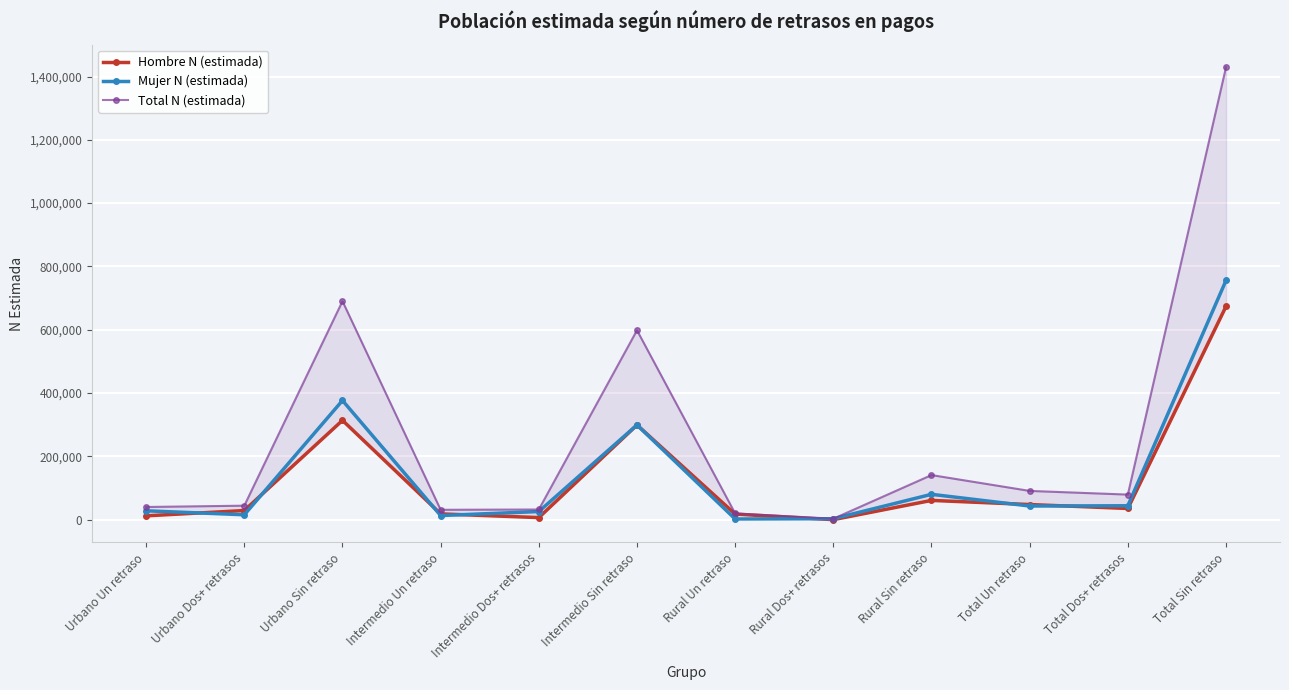

Which has a higher value, Rural Sin retraso or Total Un retraso?

Rural Sin retraso